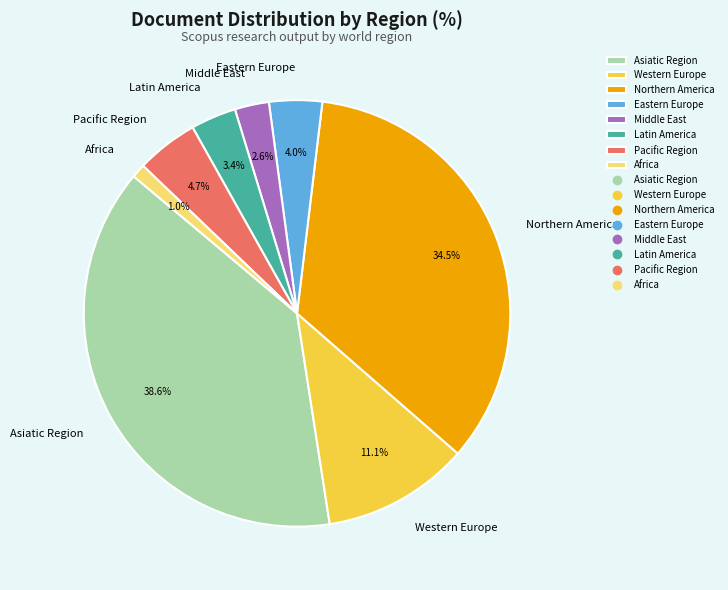

Which slice is the largest?

Asiatic Region